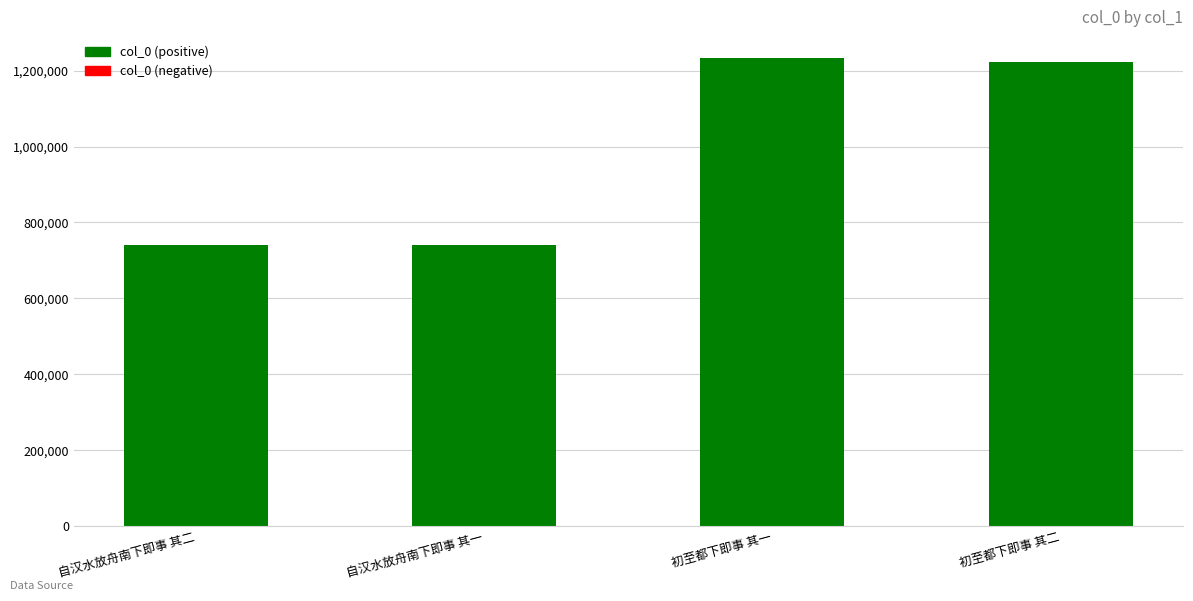

At which label is the value closest to 987935?

初至都下即事 其二